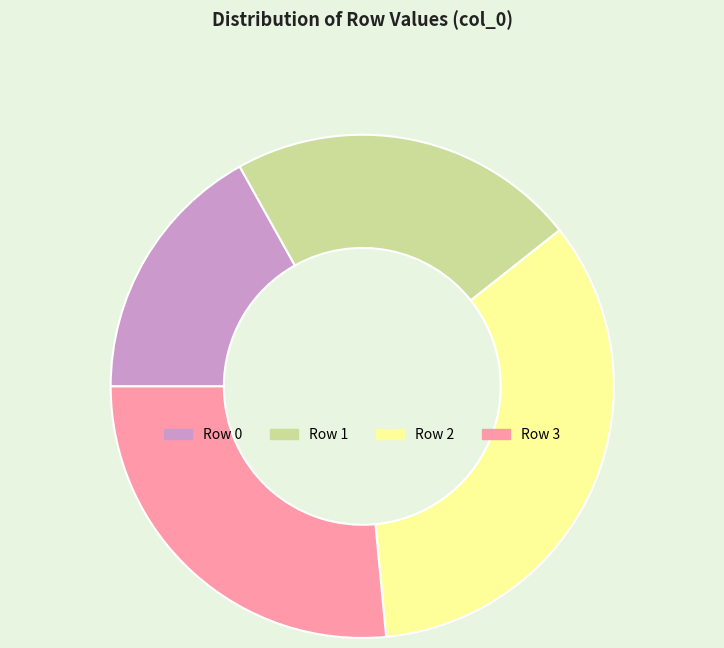

Which has a higher value, Row 2 or Row 3?

Row 2